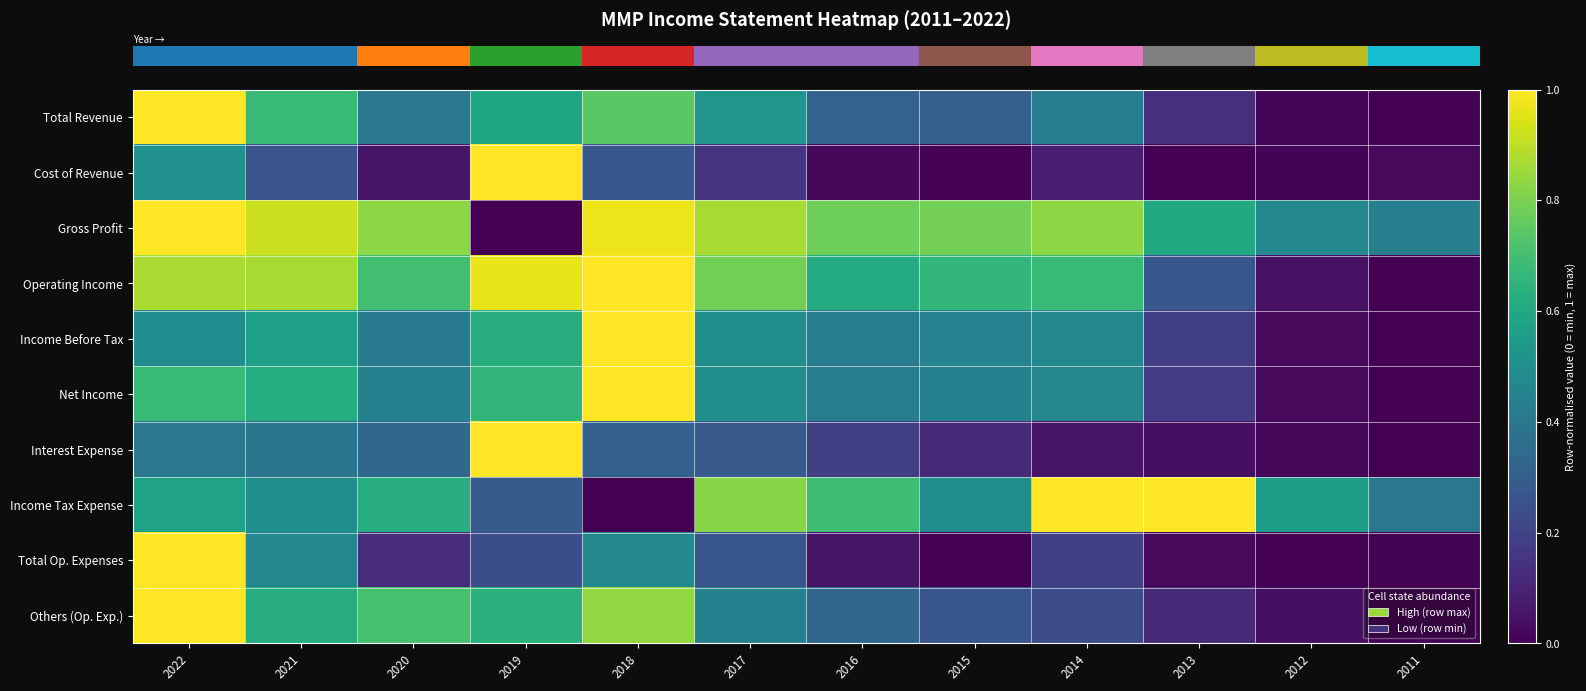

Reading left to right, extract all data points from this chart.

row_0: 1.0	0.7	0.4	0.6	0.7	0.5	0.3	0.3	0.4	0.1	0.0	0.0
row_1: 0.5	0.3	0.1	1.0	0.3	0.1	0.0	0.0	0.1	0.0	0.0	0.0
row_2: 1.0	0.9	0.8	0.0	1.0	0.9	0.8	0.8	0.8	0.6	0.5	0.4
row_3: 0.9	0.9	0.7	1.0	1.0	0.8	0.6	0.7	0.7	0.3	0.0	0.0
row_4: 0.5	0.6	0.4	0.6	1.0	0.5	0.4	0.4	0.5	0.2	0.0	0.0
row_5: 0.7	0.6	0.4	0.7	1.0	0.5	0.4	0.4	0.5	0.2	0.0	0.0
row_6: 0.4	0.4	0.3	1.0	0.3	0.3	0.2	0.1	0.1	0.0	0.0	0.0
row_7: 0.6	0.5	0.6	0.3	0.0	0.8	0.7	0.5	1.0	1.0	0.6	0.4
row_8: 1.0	0.5	0.1	0.2	0.5	0.3	0.1	0.0	0.2	0.0	0.0	0.0
row_9: 1.0	0.6	0.7	0.6	0.8	0.4	0.3	0.3	0.2	0.1	0.0	0.0